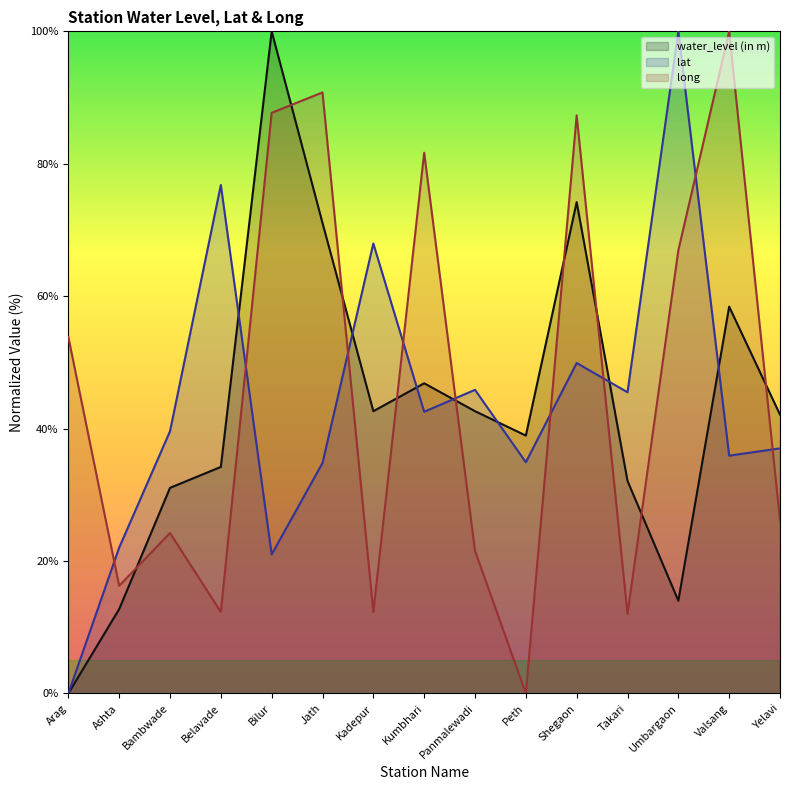

Which category has the highest value in the lat series?

Umbargaon